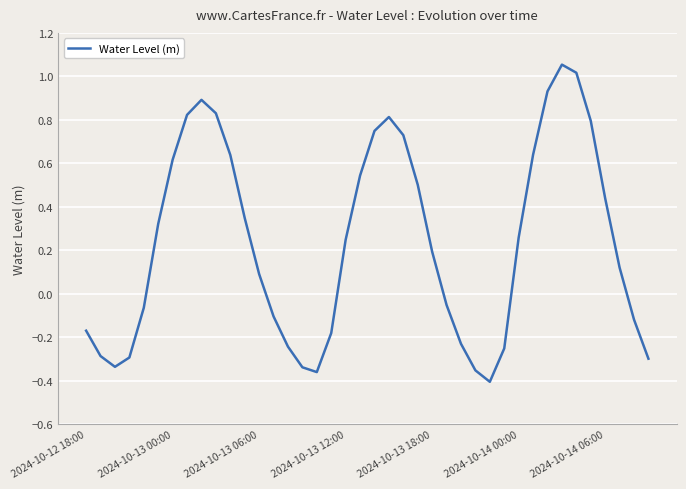

What is the difference between the maximum and minimum values?

1.5